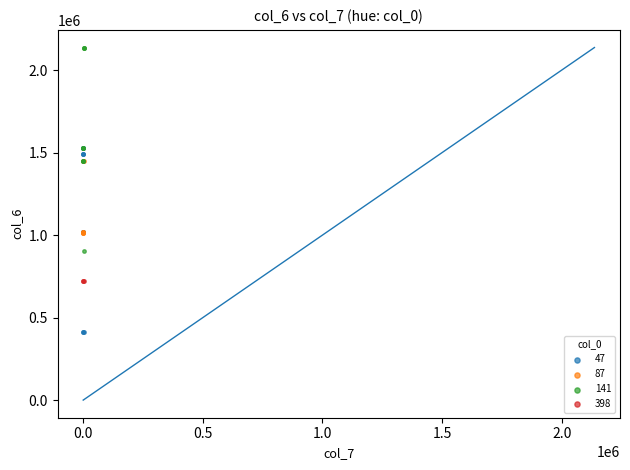

Which series reaches the minimum Y coordinate?

47